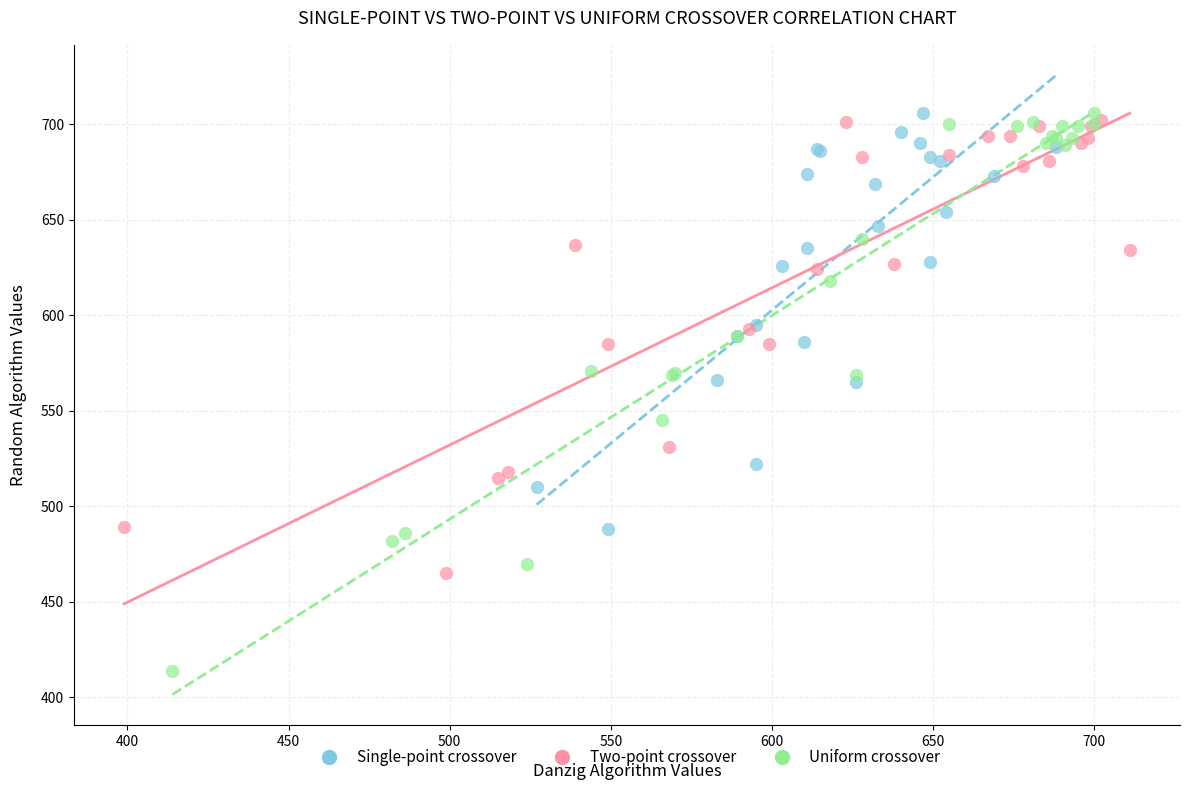

Which series has the widest spread of Y values?

Uniform crossover